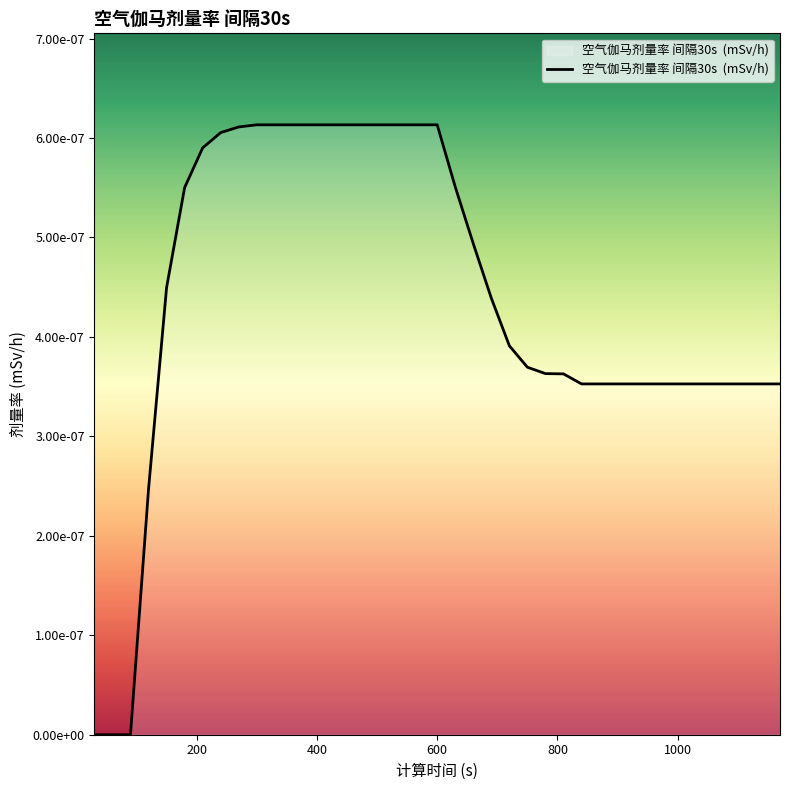

Count the values in the range 0 to 1.

39